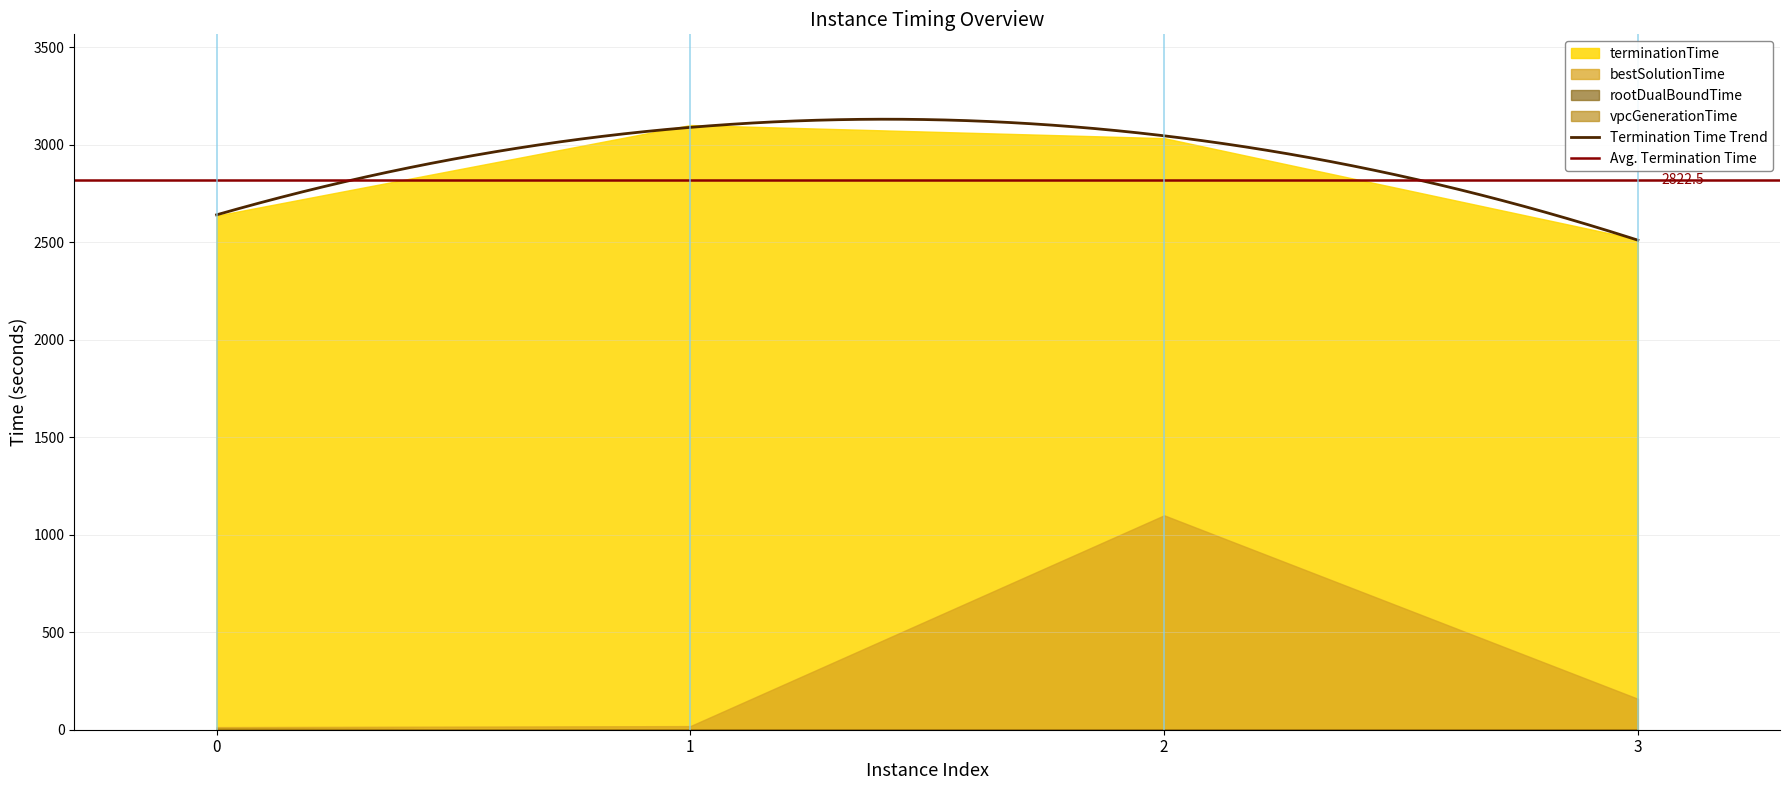

True or false: bestSolutionTime and rootDualBoundTime intersect in this chart.

False